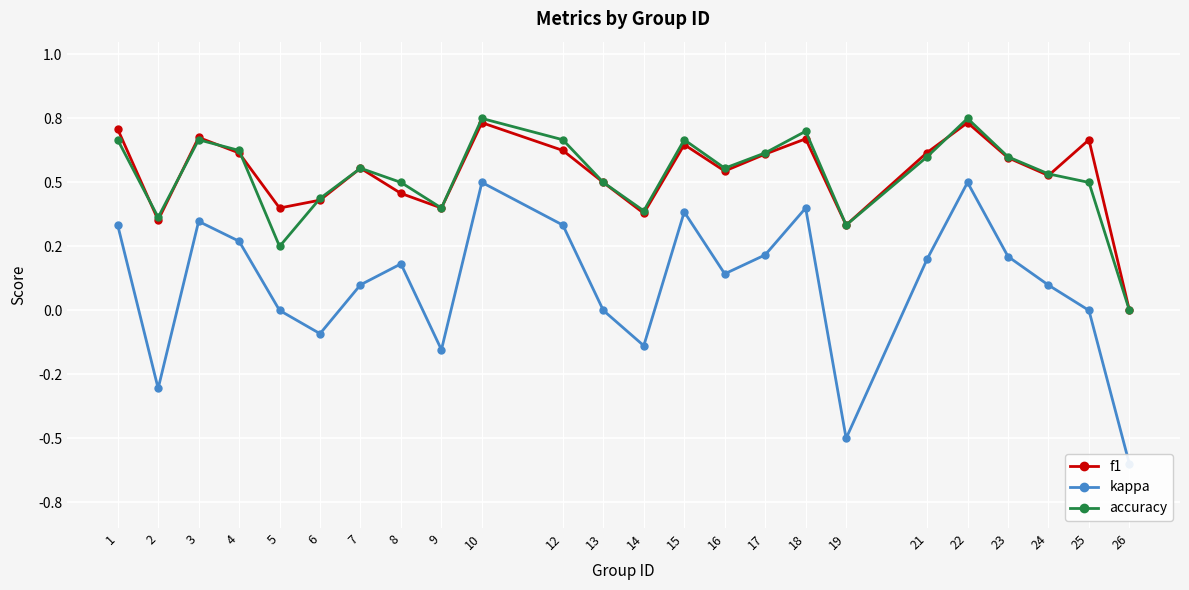

What is the approximate value of f1 at 9?

0.4